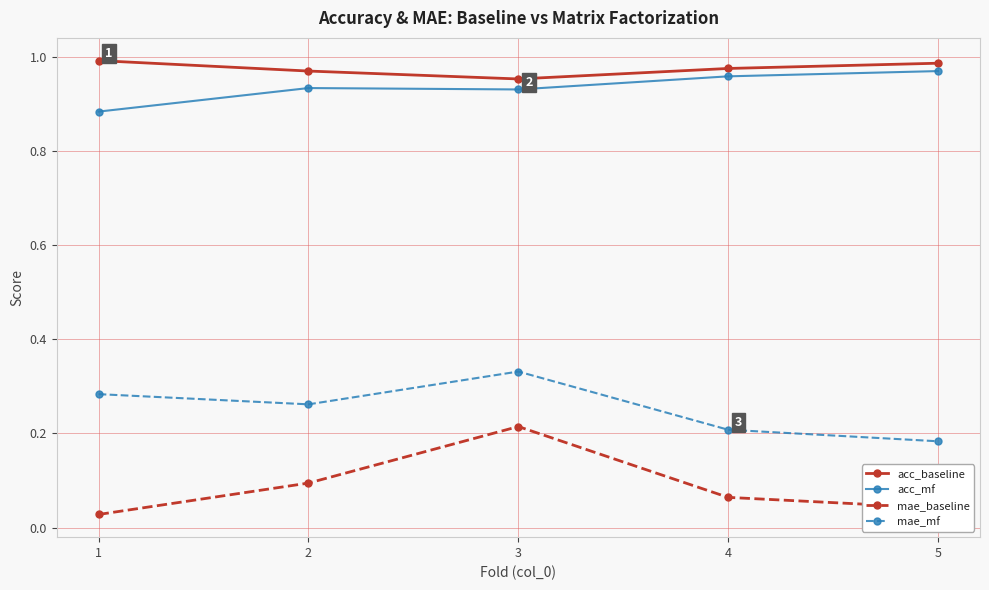

List the series in order of their peak value, highest first.

acc_baseline, acc_mf, mae_mf, mae_baseline